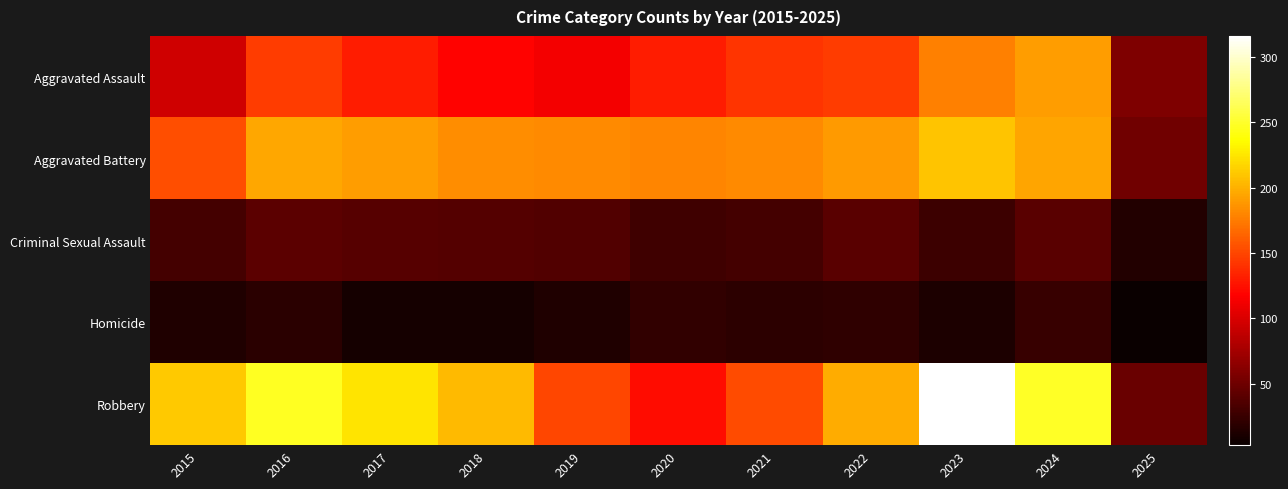

Reading left to right, extract all data points from this chart.

Aggravated Assault: 2015=95	2016=146	2017=131	2018=119	2019=113	2020=131	2021=142	2022=146	2023=177	2024=191	2025=58
Aggravated Battery: 2015=154	2016=196	2017=191	2018=183	2019=182	2020=180	2021=182	2022=190	2023=209	2024=194	2025=51
Criminal Sexual Assault: 2015=31	2016=42	2017=39	2018=38	2019=37	2020=28	2021=31	2022=40	2023=27	2024=40	2025=15
Homicide: 2015=13	2016=18	2017=8	2018=8	2019=14	2020=22	2021=20	2022=21	2023=12	2024=24	2025=3
Robbery: 2015=212	2016=247	2017=224	2018=204	2019=150	2020=124	2021=153	2022=198	2023=316	2024=248	2025=48